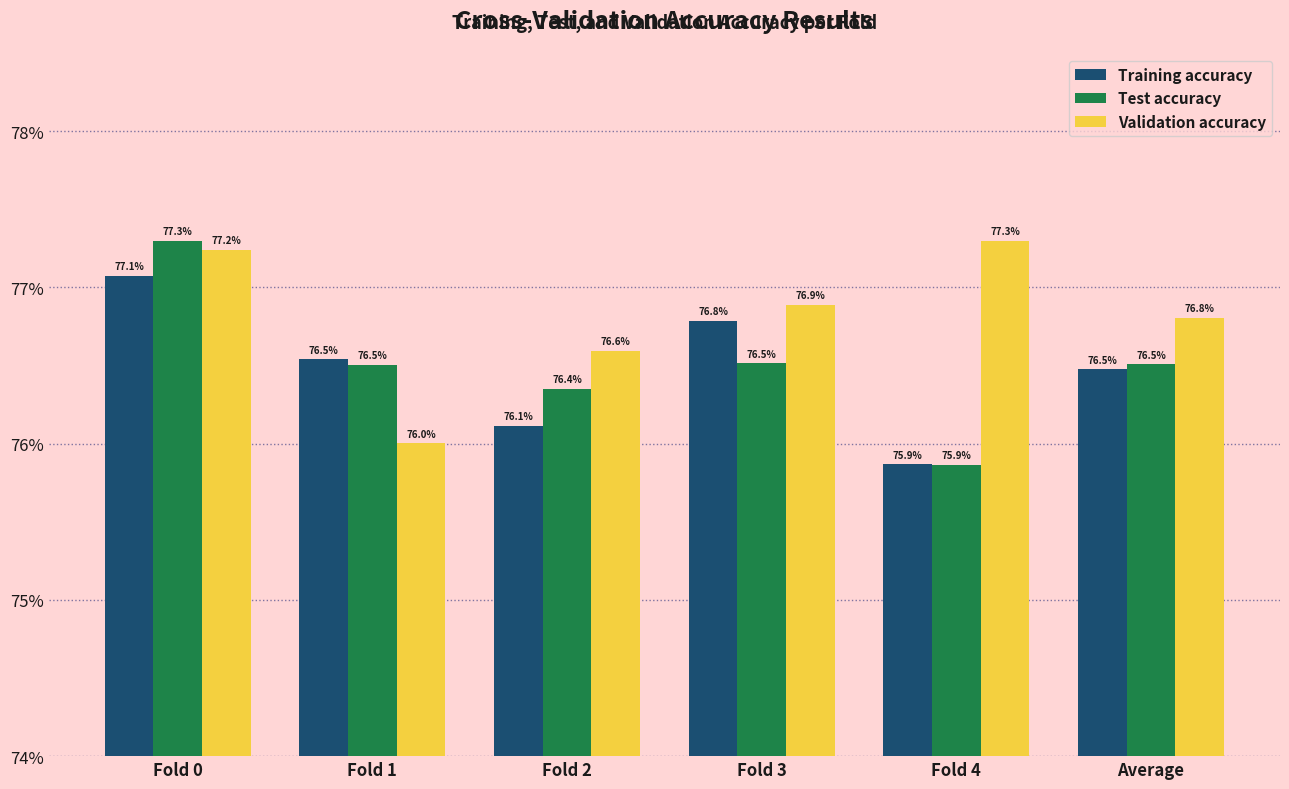

At which category is the sum across all series the highest?

Fold 0